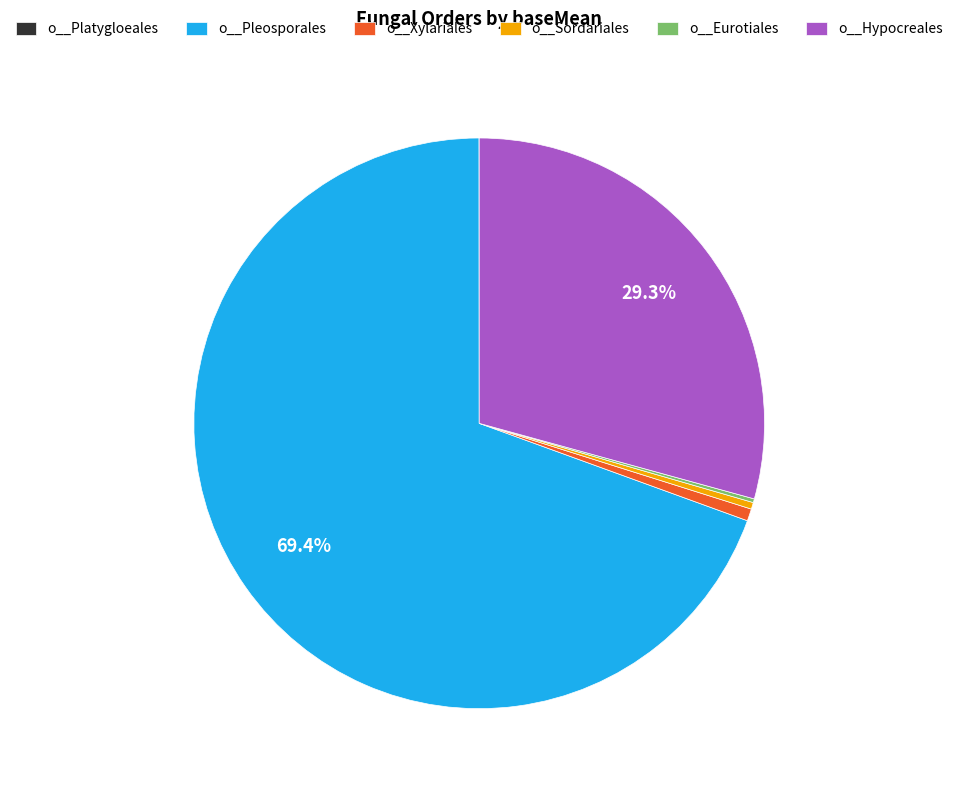

To the nearest percent, what is the difference between the largest and smallest slice percentages?

69%